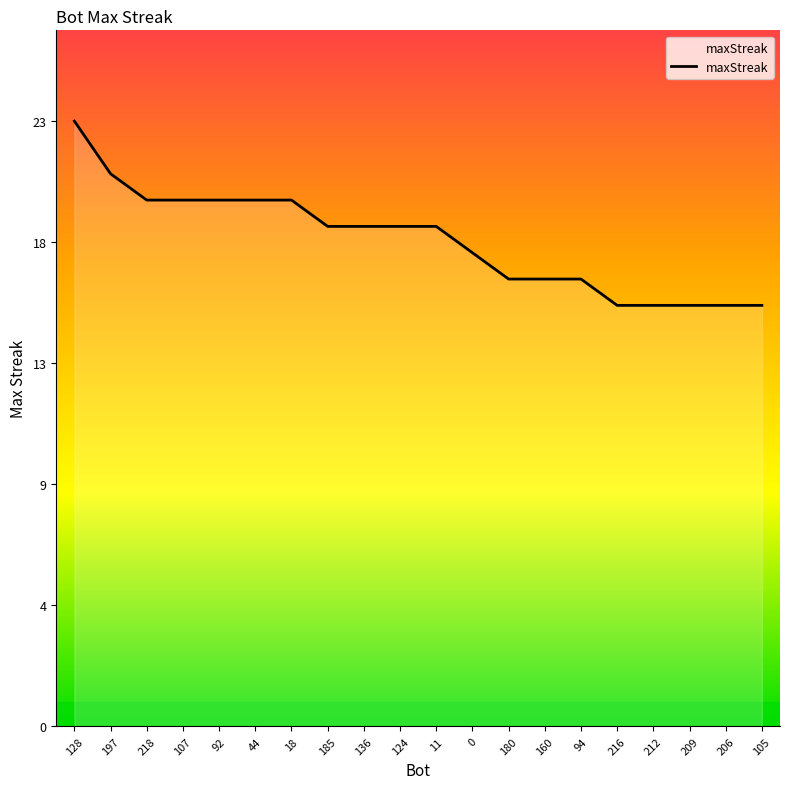

Does the chart have visible grid lines?

No